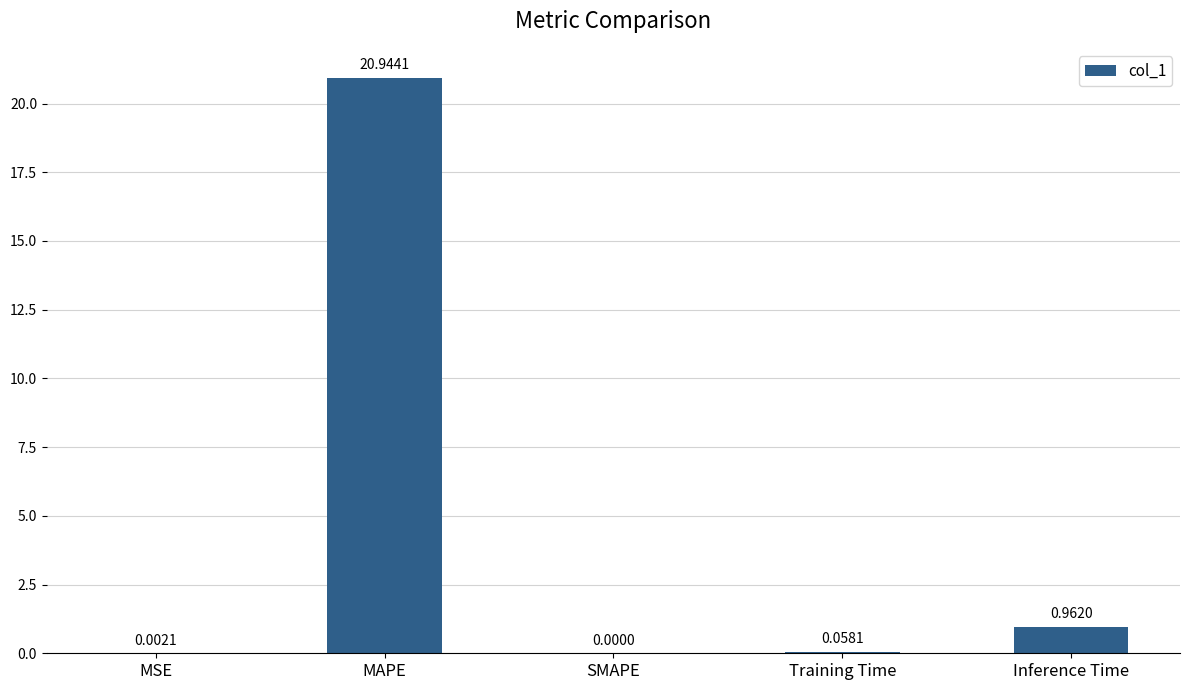

Which label corresponds to the largest value in the chart?

MAPE